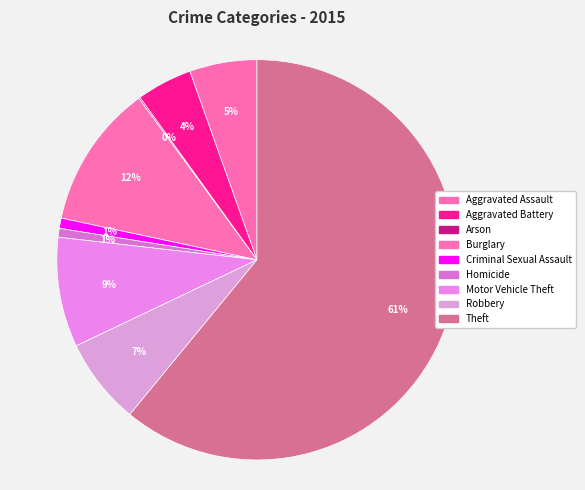

To the nearest percent, what portion does Aggravated Assault represent?

5%